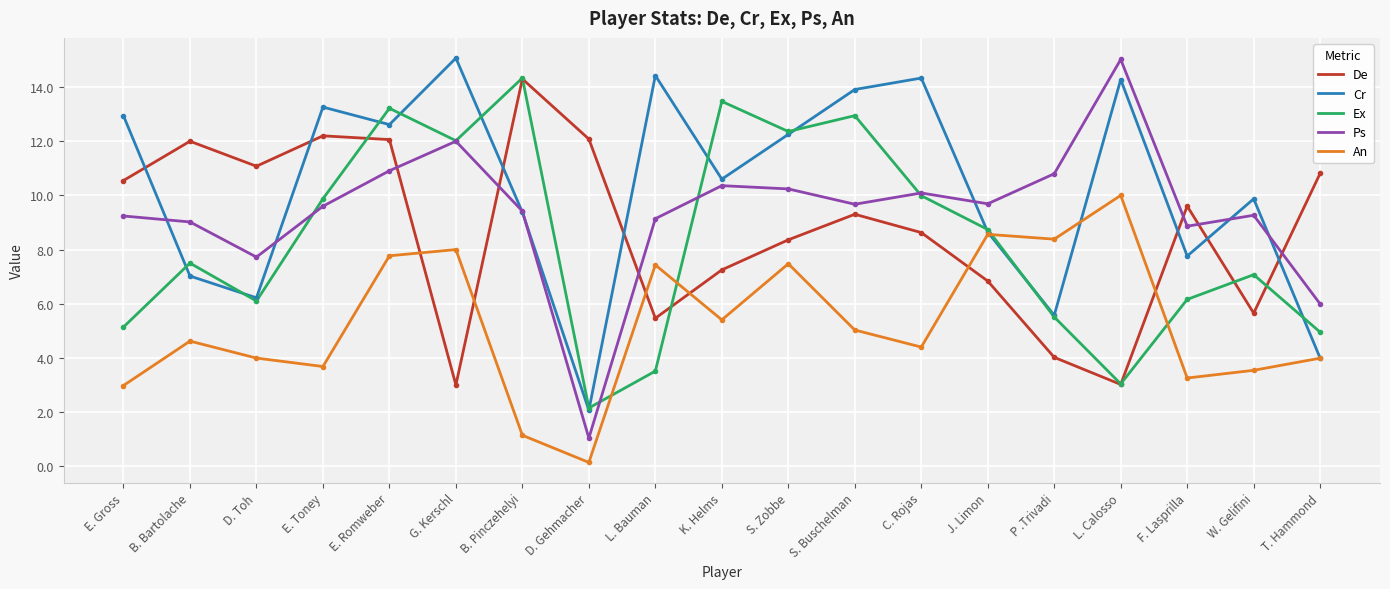

What is the difference between the De values at D. Gehmacher and E. Toney?

0.1